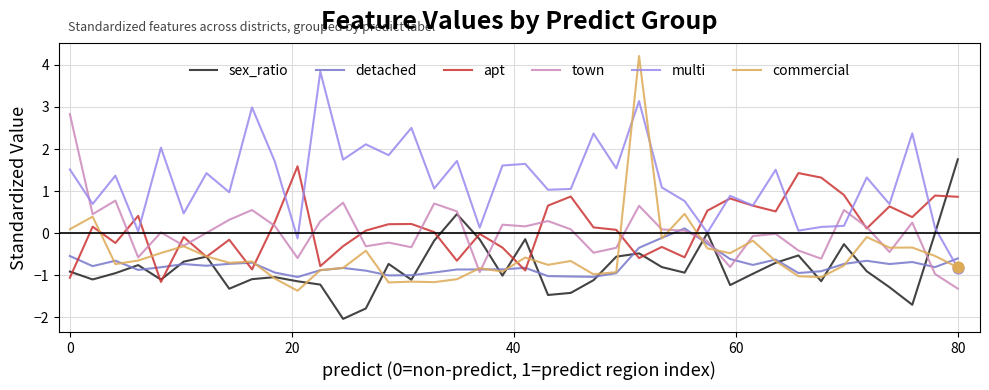

At how many categories does at least one series exceed -1?

40